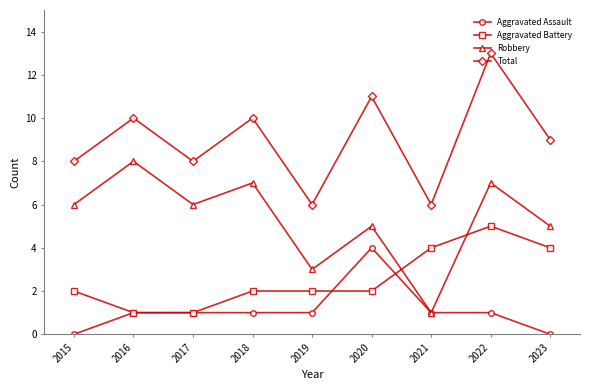

Which label corresponds to the largest value in the chart?

2022